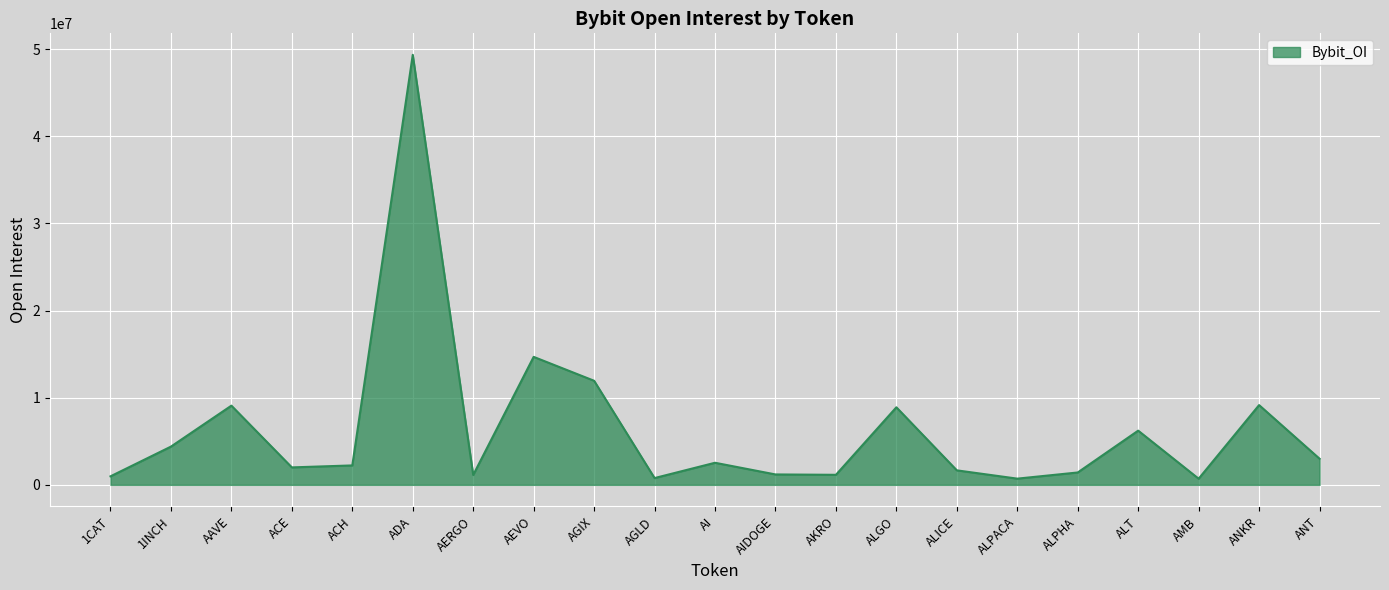

At which label is the value closest to 25019253?

AEVO